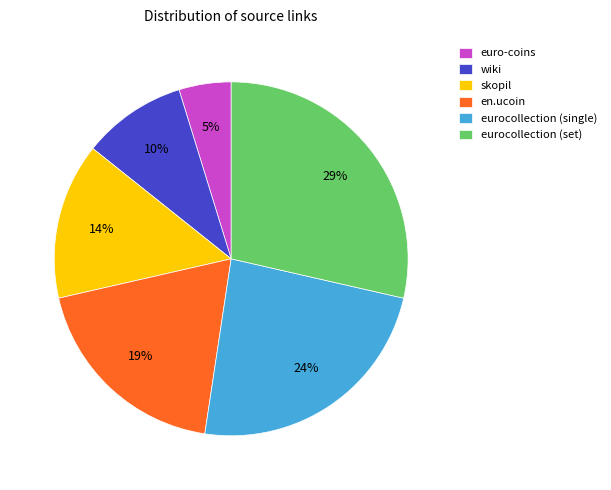

True or false: skopil accounts for 14% of the total.

True